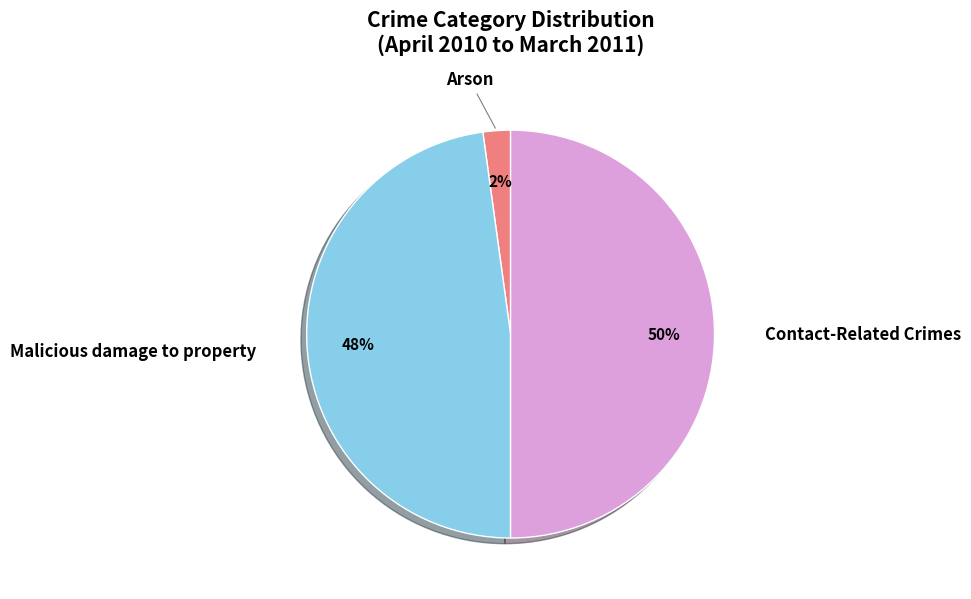

How many segments does this pie chart have?

3